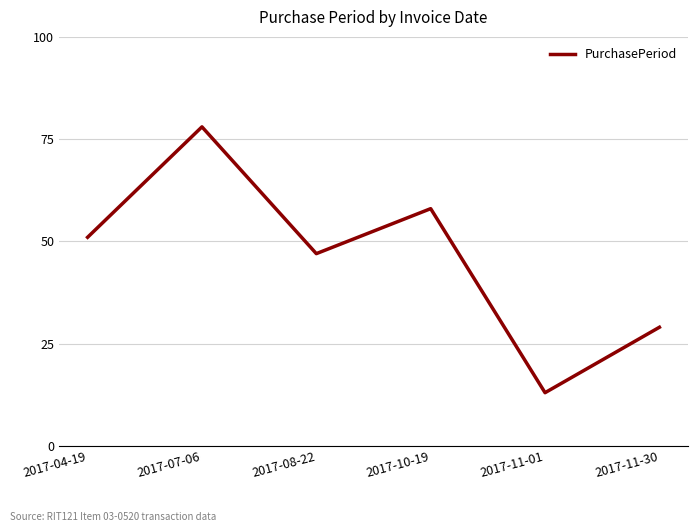

Rank the categories by value from lowest to highest.

2017-11-01, 2017-11-30, 2017-08-22, 2017-04-19, 2017-10-19, 2017-07-06